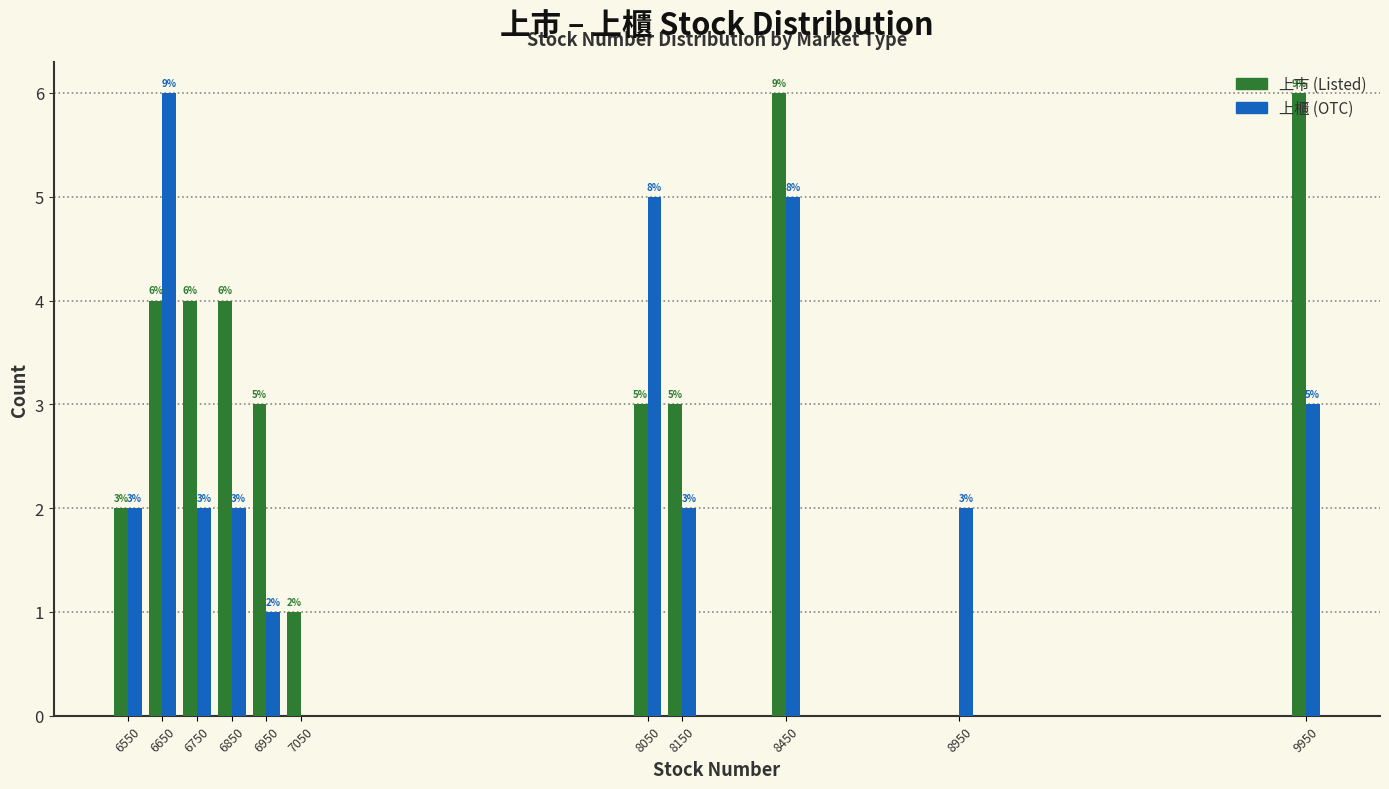

What is the sum of all 上市 (Listed) values?

36